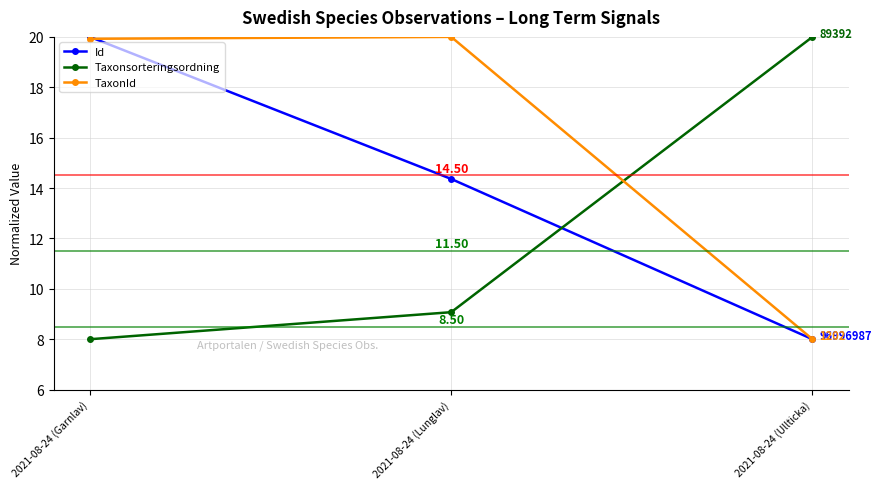

Is this an area chart (filled region under the line)?

No